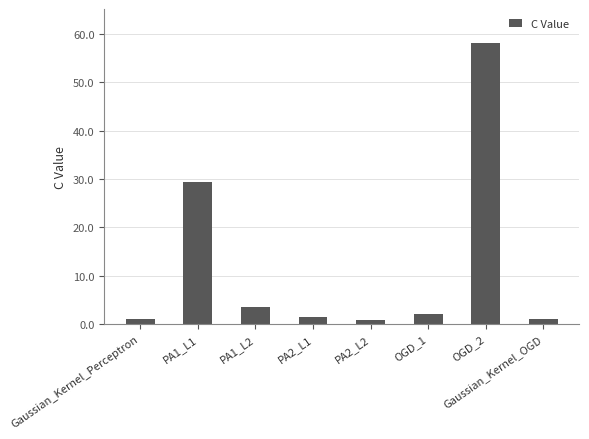

What is the difference between the maximum and minimum values?

57.4